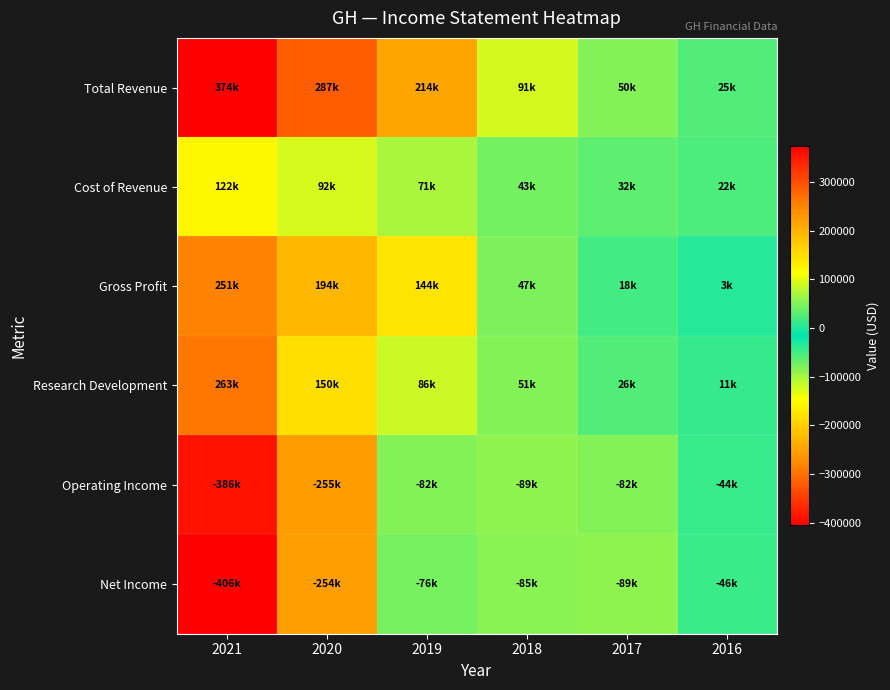

Reading left to right, list all the values displayed in this chart.

Total Revenue: 2021=373700	2020=286700	2019=214400	2018=90600	2017=49800	2016=25200
Cost of Revenue: 2021=122200	2020=92500	2019=70700	2018=43200	2017=31600	2016=22100
Gross Profit: 2021=251400	2020=194200	2019=143700	2018=47400	2017=18200	2016=3100
Research Development: 2021=263200	2020=149900	2019=86300	2018=50700	2017=25600	2016=10900
Operating Income: 2021=-386000	2020=-255000	2019=-82400	2018=-88700	2017=-81700	2016=-43800
Net Income: 2021=-405700	2020=-253800	2019=-75700	2018=-85100	2017=-89000	2016=-46100